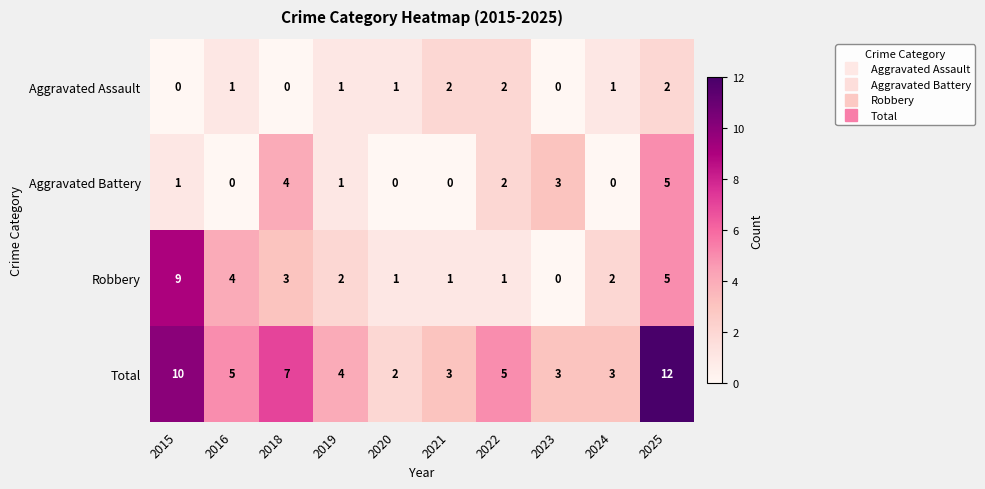

True or false: Aggravated Battery has a value of 0 at 2019.

False